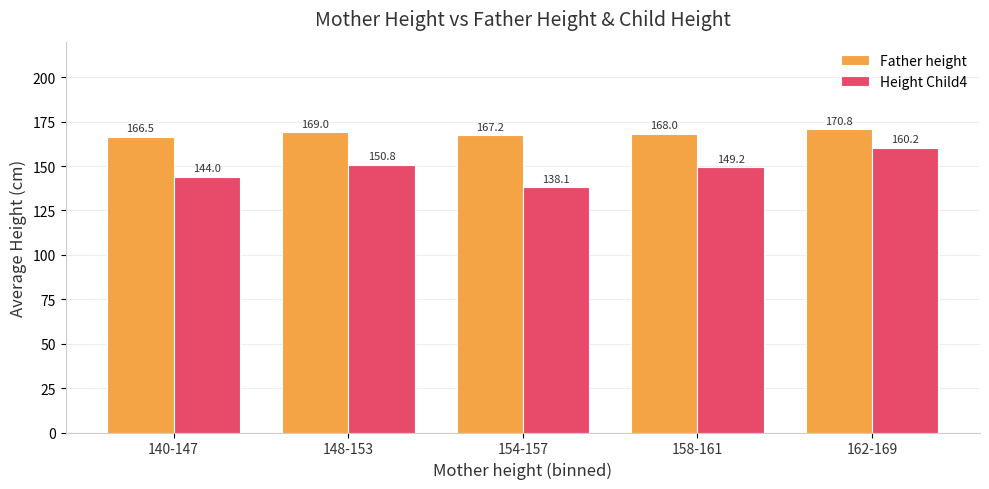

True or false: Height Child4 has a value of 93.9 at 148-153.

False